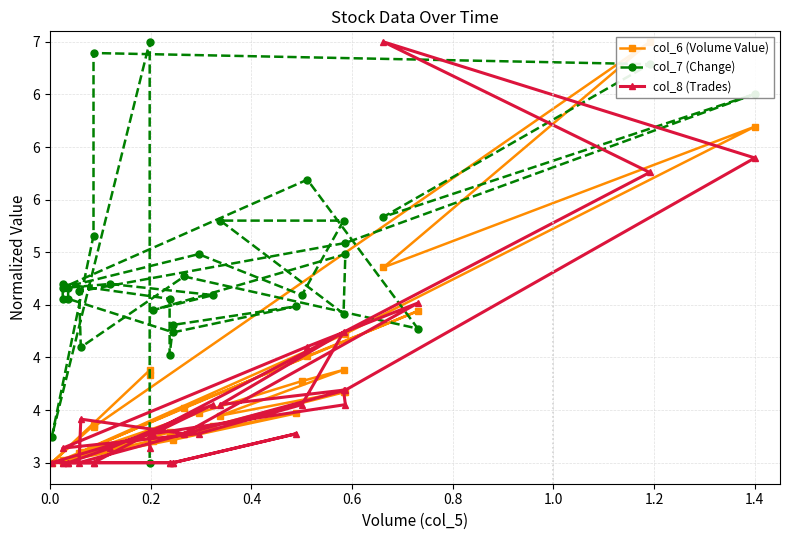

Reading left to right, what are all the values shown in this chart?

col_6 (Volume Value): 3.0	3.0	3.3	3.3	3.2	3.5	3.2	3.0	3.0	3.1	3.3	3.2	3.7	3.7	3.4	3.9	3.8	3.5	3.0	4.0	4.4	3.5	3.1	3.1	4.2	6.2	4.9	7.0	3.3	3.4	3.0	3.9	3.8
col_7 (Change): 4.6	4.7	4.6	4.0	4.3	4.5	4.2	4.6	4.7	4.7	4.6	4.5	5.0	4.4	5.3	5.3	4.6	5.0	4.7	5.7	4.3	4.8	4.1	4.6	5.1	6.5	5.3	6.8	6.9	5.2	3.2	7.0	3.0
col_8 (Trades): 3.0	3.0	3.0	3.0	3.0	3.3	3.0	3.0	3.0	3.1	3.6	3.3	3.6	3.7	3.6	4.2	3.6	3.3	3.1	4.1	4.5	3.3	3.4	3.0	3.7	5.9	7.0	5.8	3.0	3.0	3.0	3.3	3.1